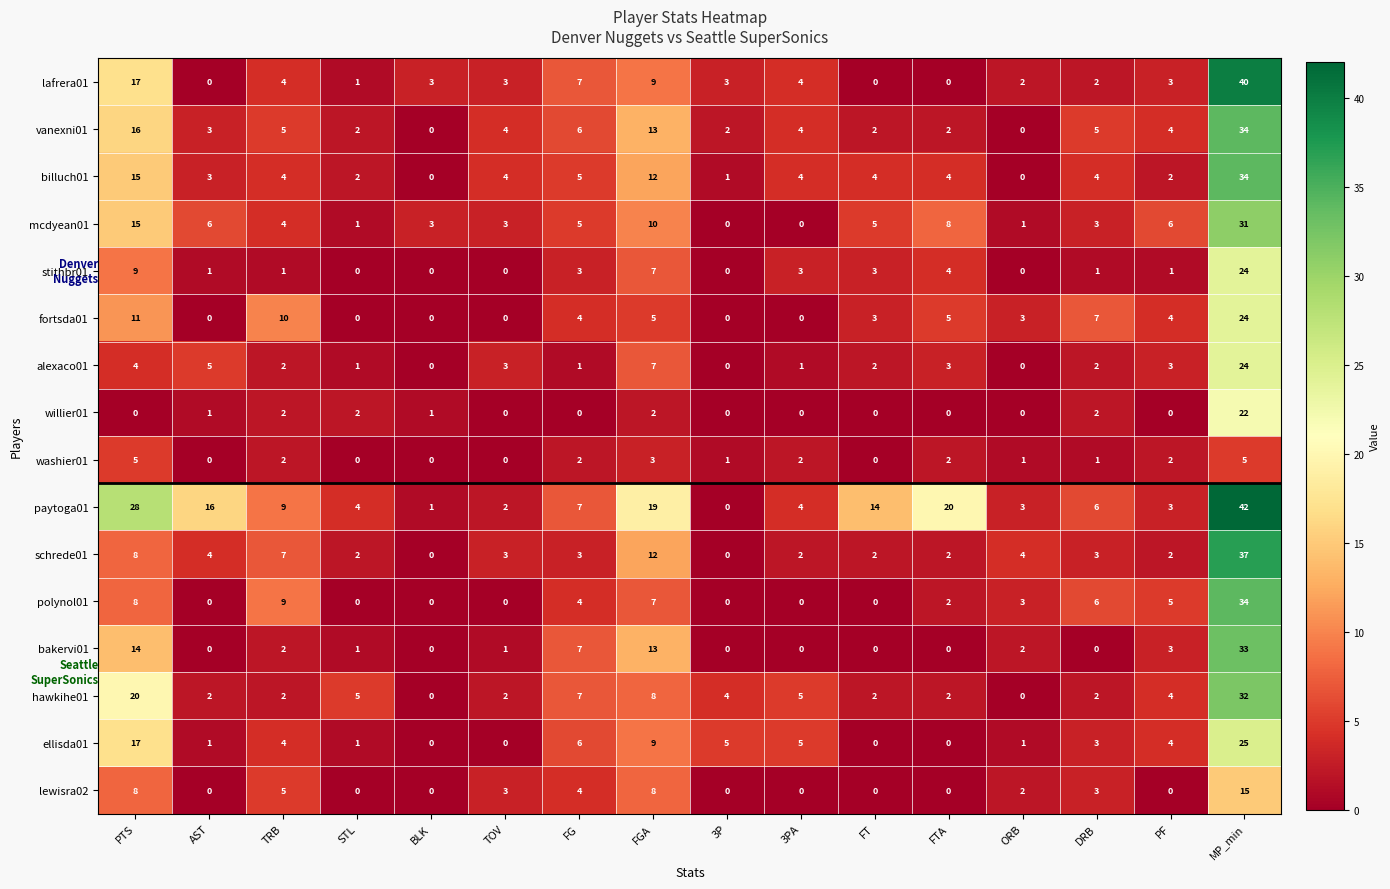

What is the average value of the stithbr01 series?

4